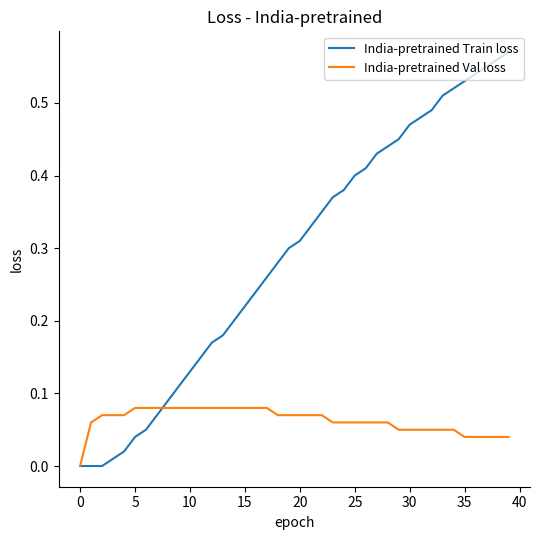

Rank the series by their average value, from highest to lowest.

India-pretrained Train loss, India-pretrained Val loss